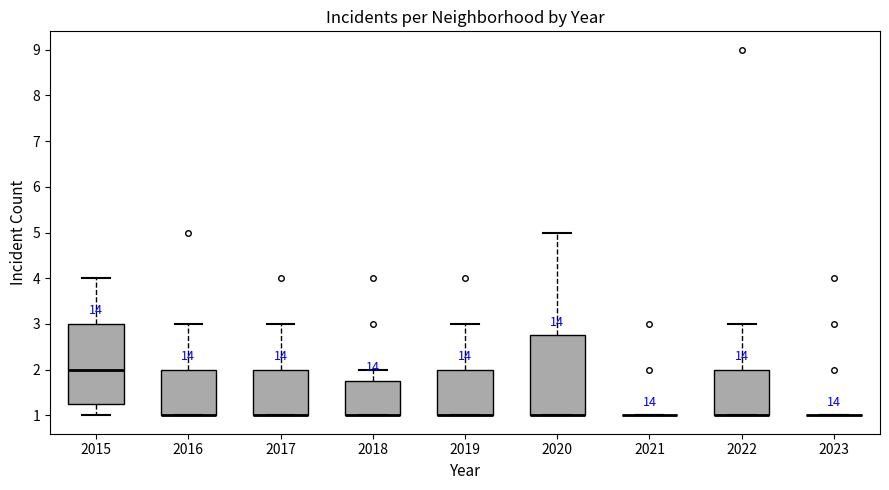

Reading left to right, read every box against the y-axis: the position of its median line, the range the box covers, and the ends of its whiskers. The values are not printed on the chart, so give them approximately, as read against the axis.

2015: median 2.0, box 1.3 to 3.0, whiskers 1.0 to 4.0
2016: median 1.0 (drawn on the box's lower edge), box 1.0 to 2.0, whiskers 1.0 to 3.0
2017: median 1.0 (drawn on the box's lower edge), box 1.0 to 2.0, whiskers 1.0 to 3.0
2018: median 1.0 (drawn on the box's lower edge), box 1.0 to 1.8, whiskers 1.0 to 2.0
2019: median 1.0 (drawn on the box's lower edge), box 1.0 to 2.0, whiskers 1.0 to 3.0
2020: median 1.0 (drawn on the box's lower edge), box 1.0 to 2.8, whiskers 1.0 to 5.0
2021: box collapsed to a line at 1.0, whiskers 1.0 to 1.0
2022: median 1.0 (drawn on the box's lower edge), box 1.0 to 2.0, whiskers 1.0 to 3.0
2023: box collapsed to a line at 1.0, whiskers 1.0 to 1.0